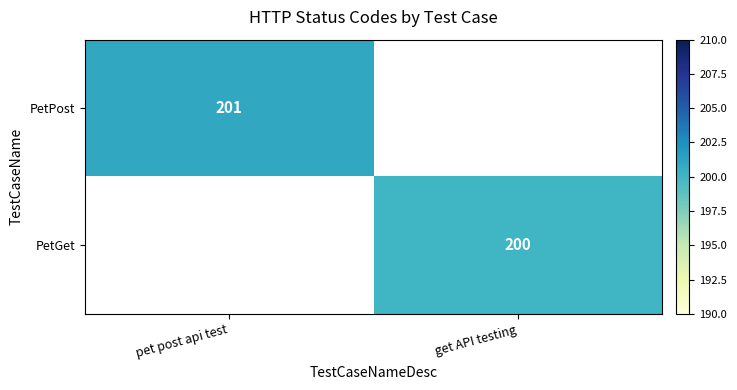

The PetPost series shows 276 at pet post api test. True or false?

False